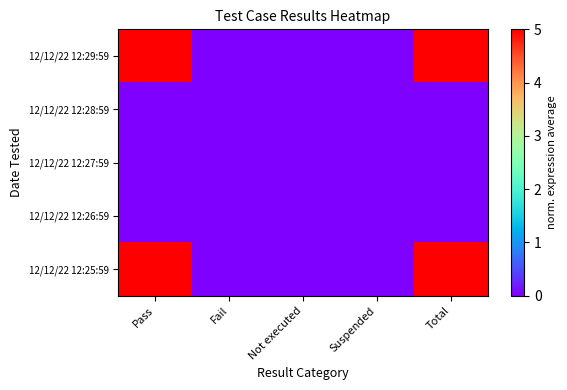

Reading right to left, transcribe all the data shown in this chart.

12/12/22 12:29:59: Total=5	Suspended=0	Not executed=0	Fail=0	Pass=5
12/12/22 12:28:59: Total=0	Suspended=0	Not executed=0	Fail=0	Pass=0
12/12/22 12:27:59: Total=0	Suspended=0	Not executed=0	Fail=0	Pass=0
12/12/22 12:26:59: Total=0	Suspended=0	Not executed=0	Fail=0	Pass=0
12/12/22 12:25:59: Total=5	Suspended=0	Not executed=0	Fail=0	Pass=5